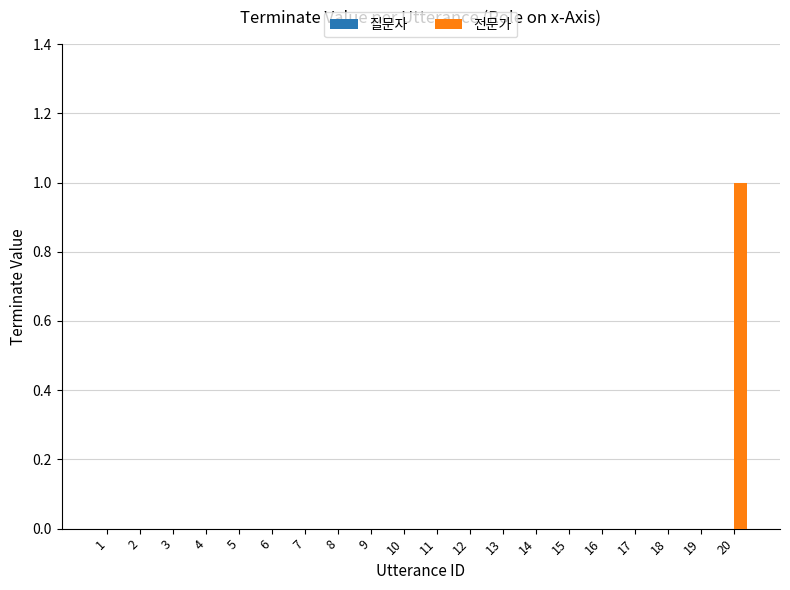

True or false: the data shows 0 at 12.

True